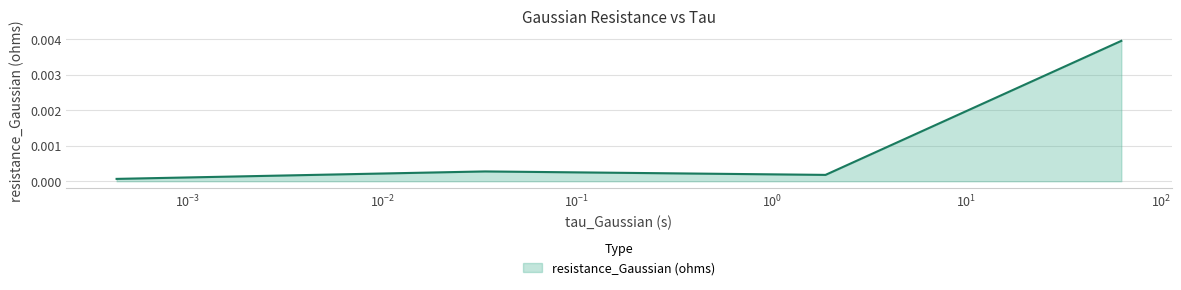

True or false: there are more than 1 points higher than both neighbors.

False